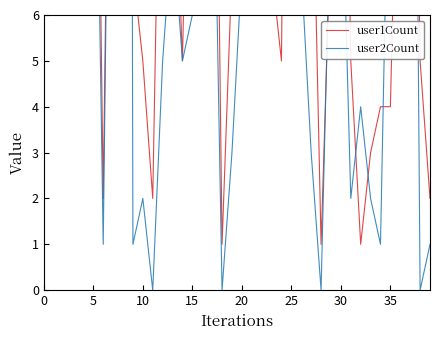

What is the lowest value of the user1Count series?

1